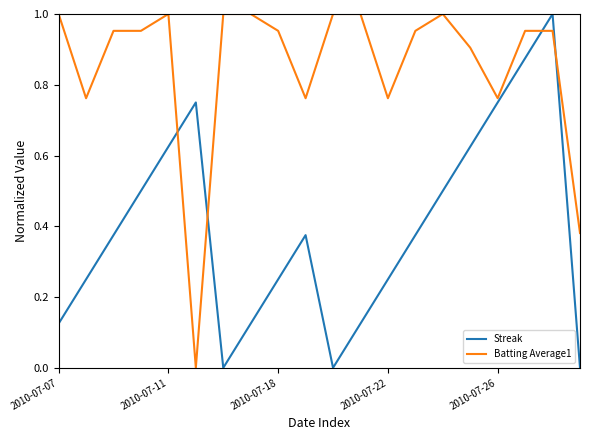

True or false: Batting Average1 and Streak cross at least once.

True